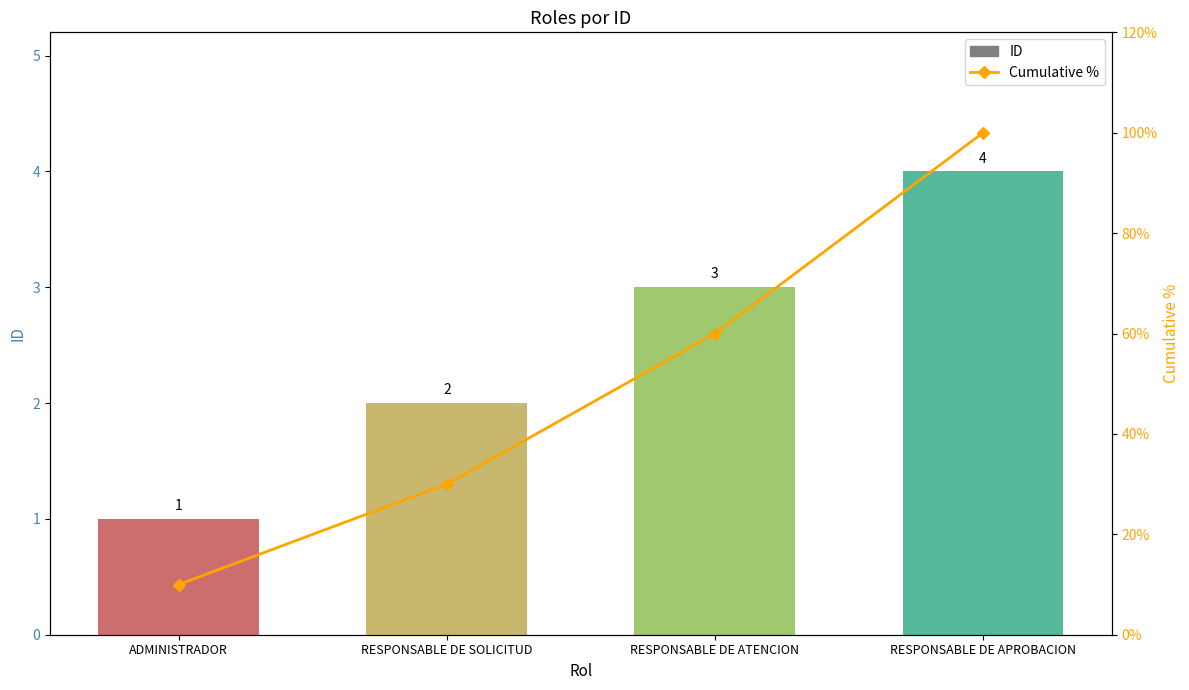

What is the difference between the ID values at ADMINISTRADOR and RESPONSABLE DE ATENCION?

2